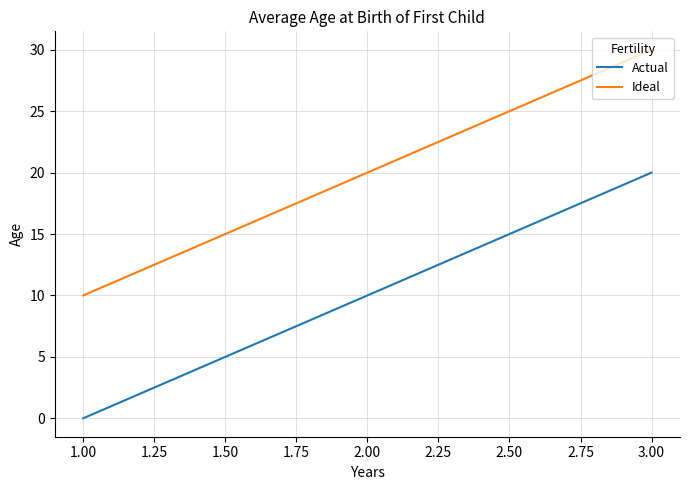

Count the Actual values in the range 0 to 20.

3